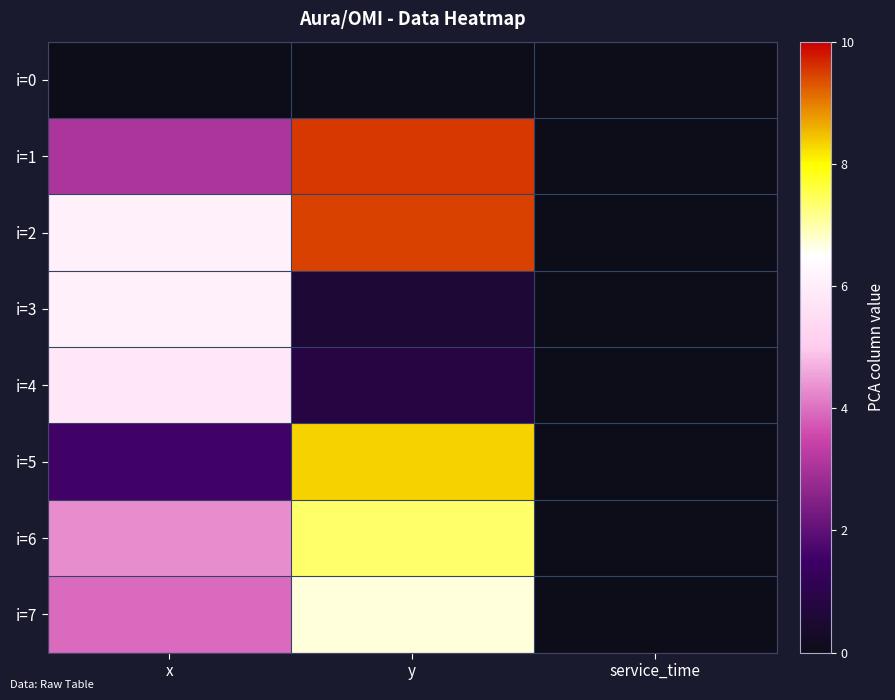

Between x and service_time, which series saw the biggest shift?

i=3